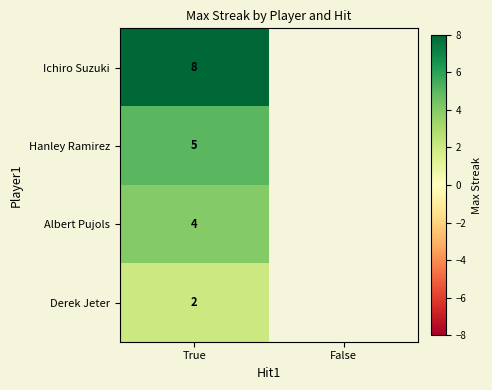

Is it true that Hanley Ramirez equals 2 at True?

False